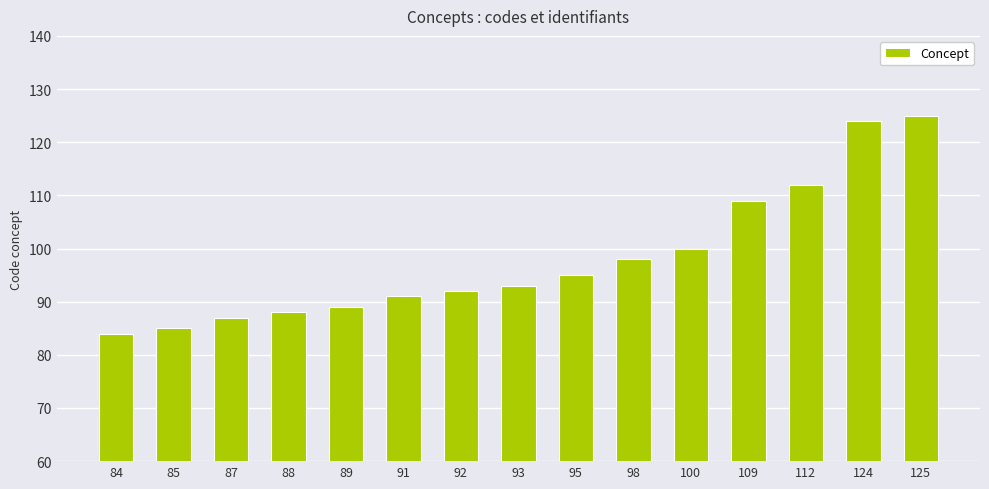

Which label corresponds to the largest value in the chart?

125